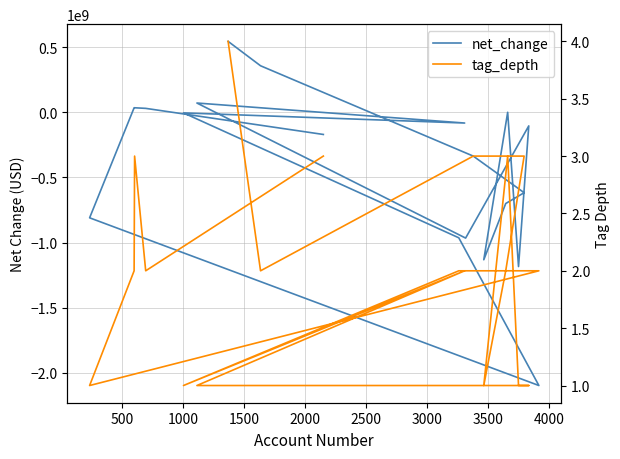

After their last crossing, which series has the higher values: net_change or tag_depth?

net_change